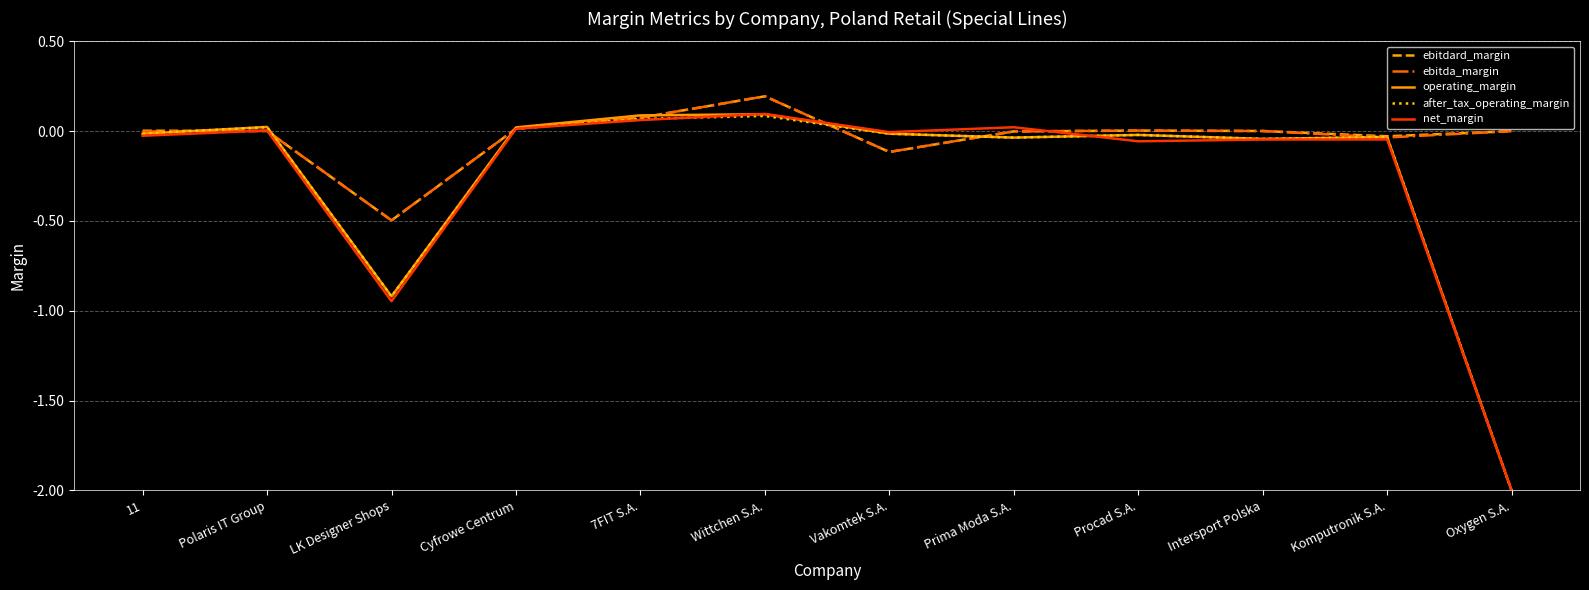

How many series are shown in this chart?

5